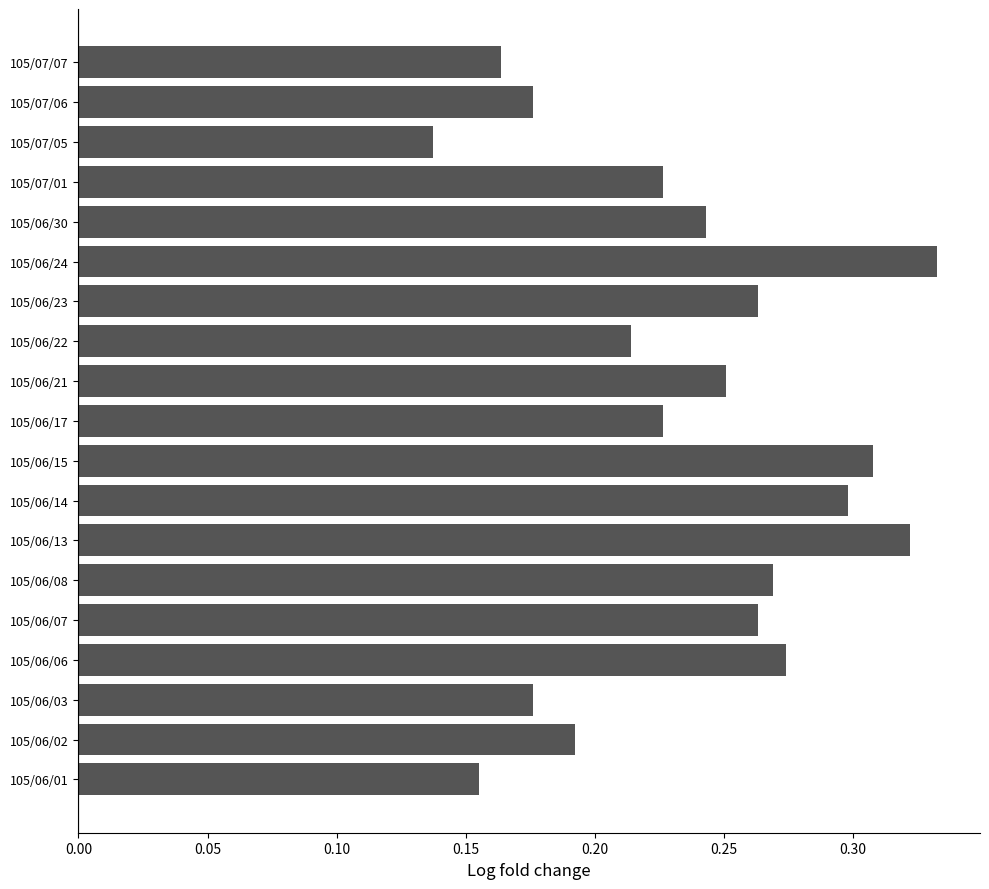

Is it true that the value at 105/07/01 is 0.3?

False